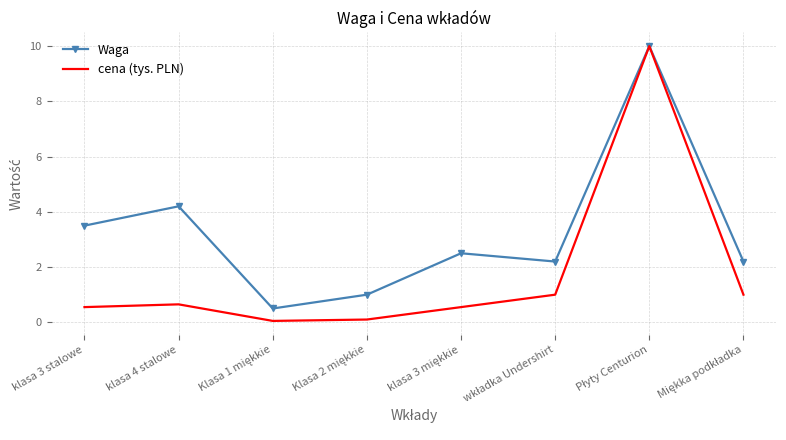

Rank the series by their average value, from highest to lowest.

Waga, cena (tys. PLN)